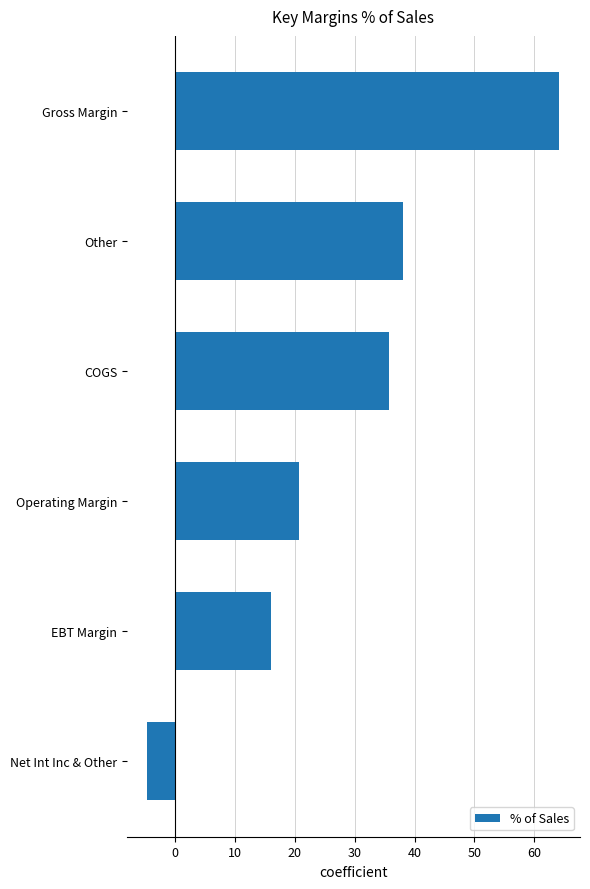

Read the value at Gross Margin.

64.2